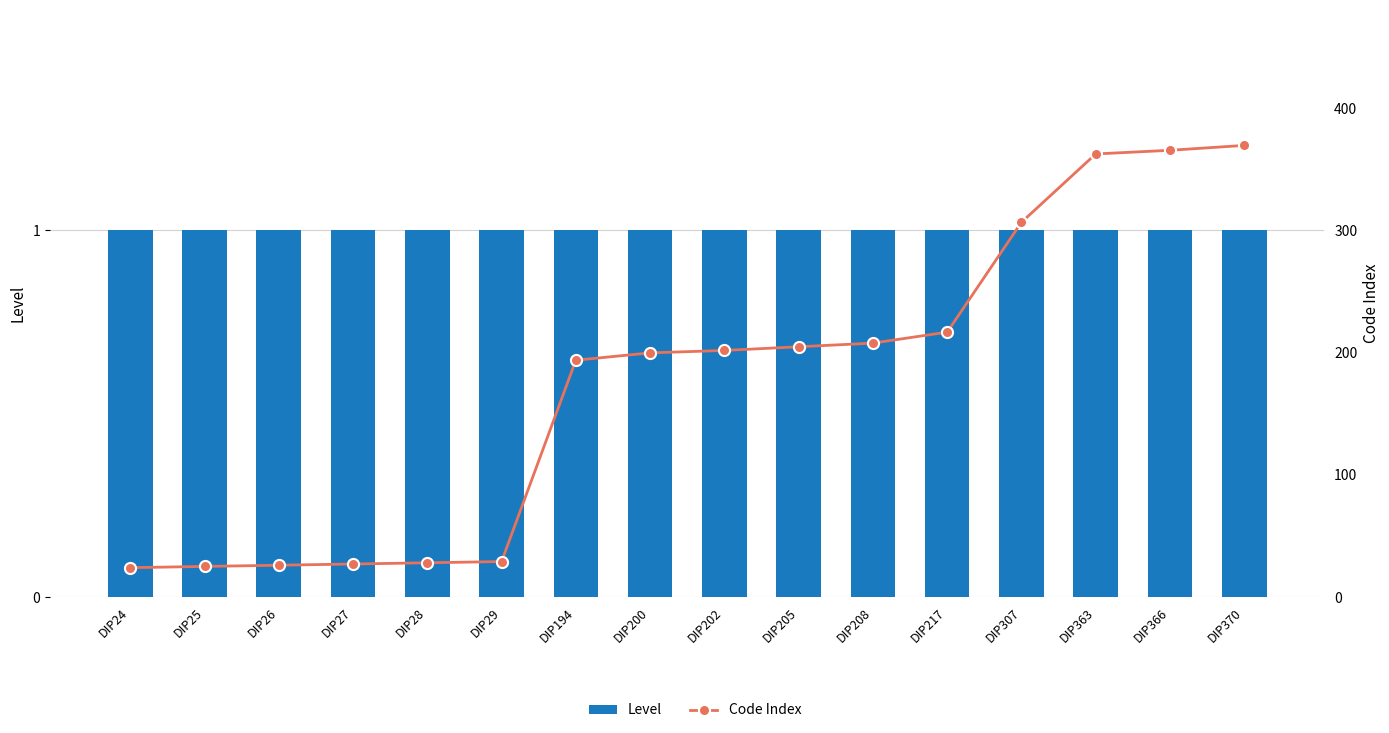

The Level series shows 1 at DIP194. True or false?

False